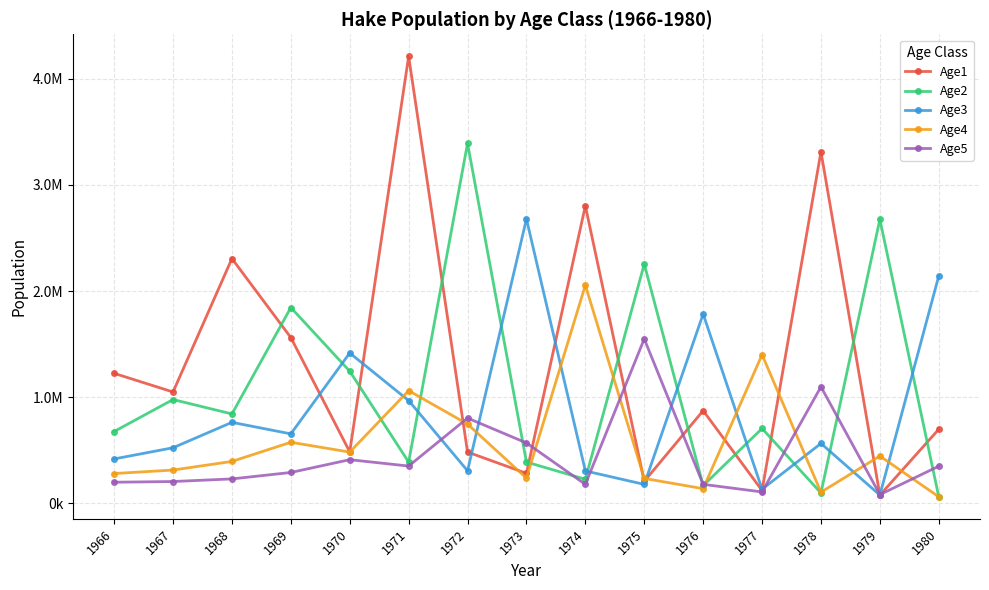

Is it true that Age1 equals 654217.6 at 1970?

False